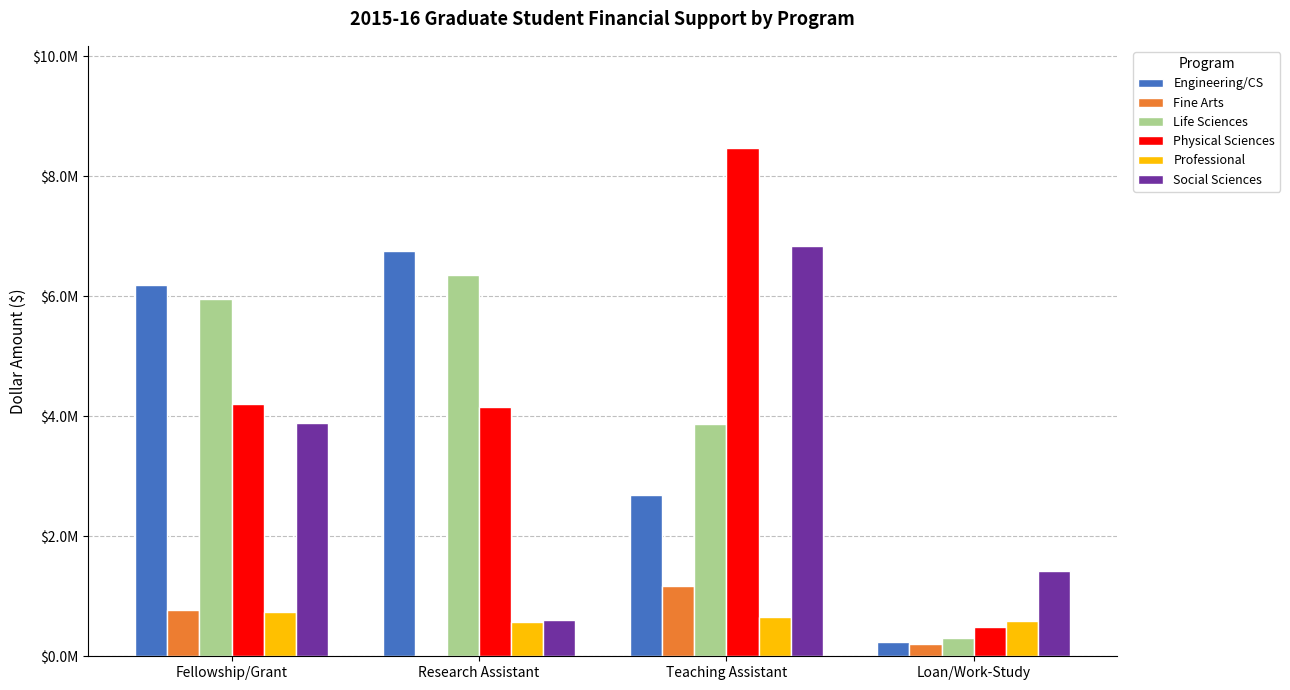

Are the bars grouped side by side (vs. stacked)?

Yes